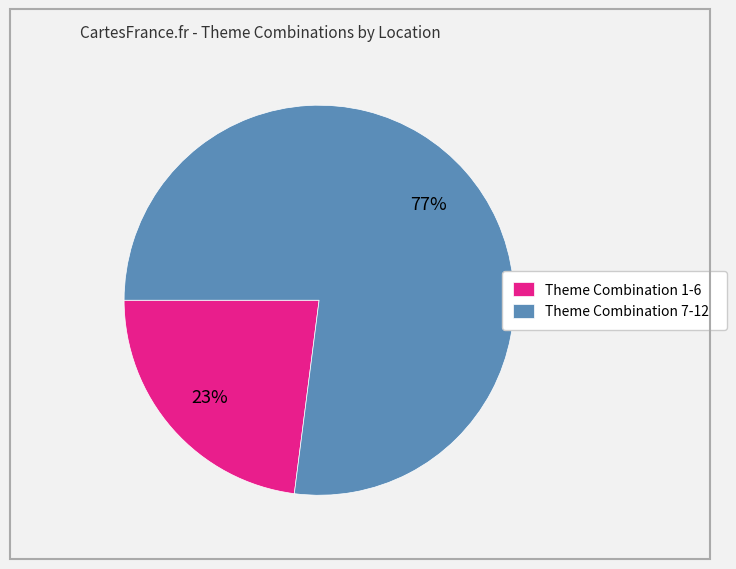

To the nearest percent, what percentage of the pie is Theme Combination 1-6?

23%